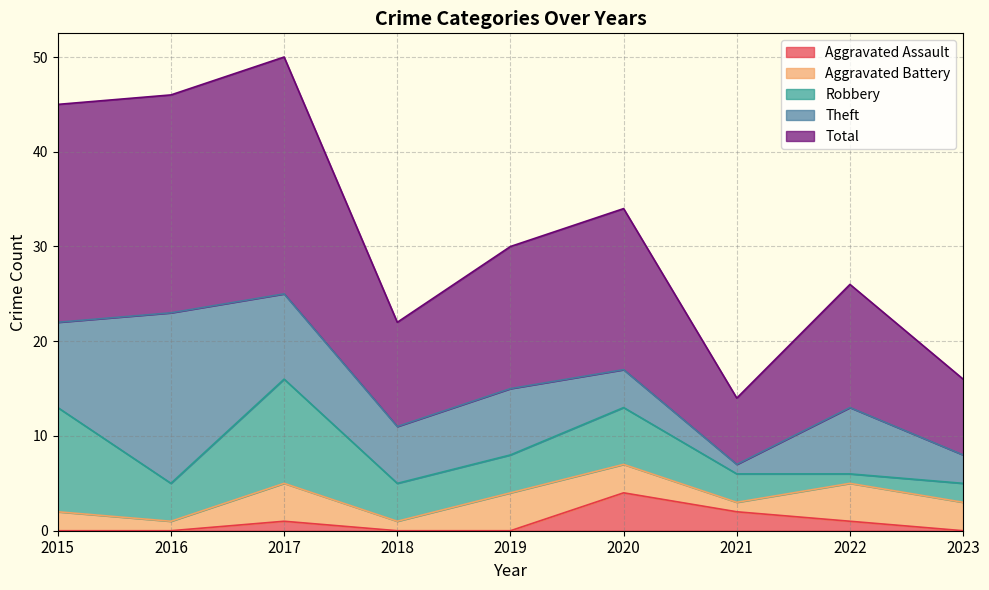

The Aggravated Battery series shows 5 at 2017. True or false?

False